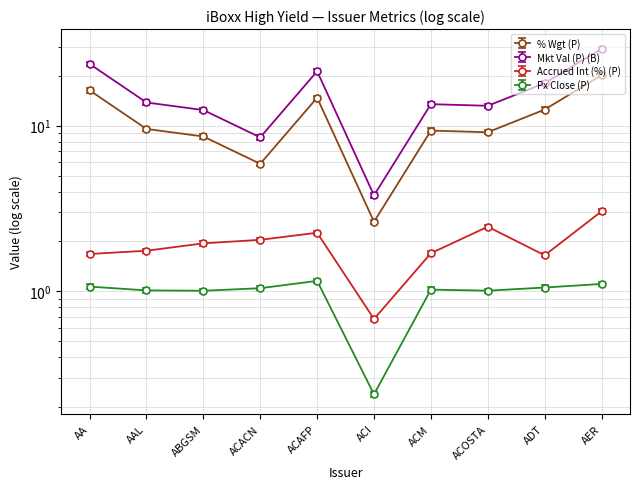

Is it true that Mkt Val (P) (B) equals 23.6 at AA?

True